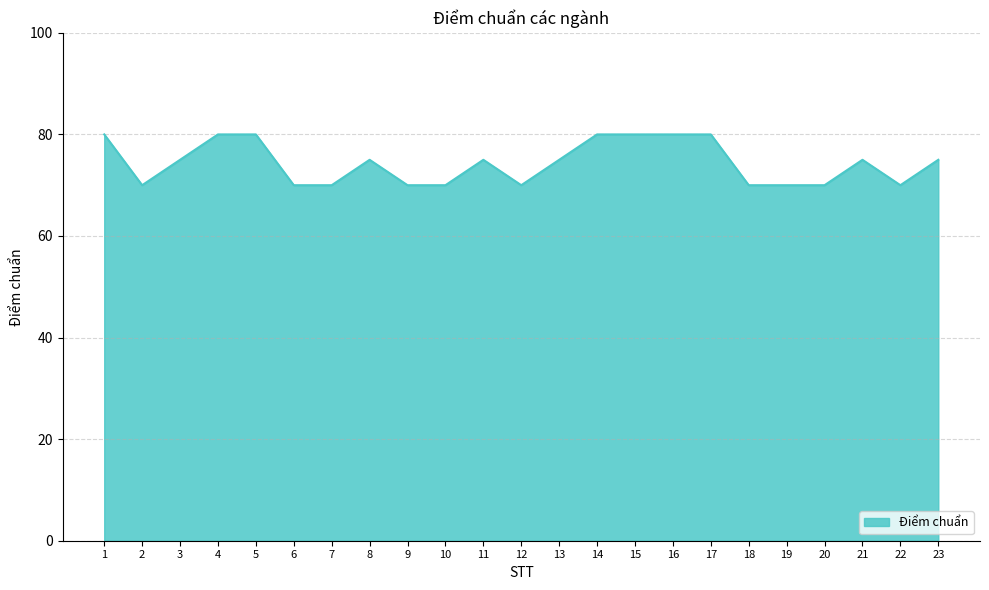

Reading left to right, extract all data points from this chart.

1=80	2=70	3=75	4=80	5=80	6=70	7=70	8=75	9=70	10=70	11=75	12=70	13=75	14=80	15=80	16=80	17=80	18=70	19=70	20=70	21=75	22=70	23=75